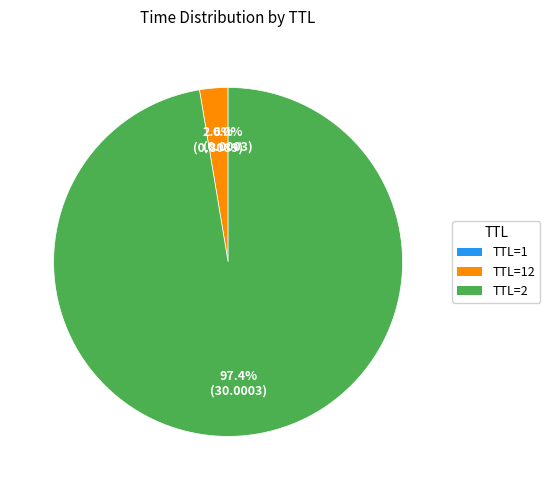

Is there a majority slice in this chart?

Yes